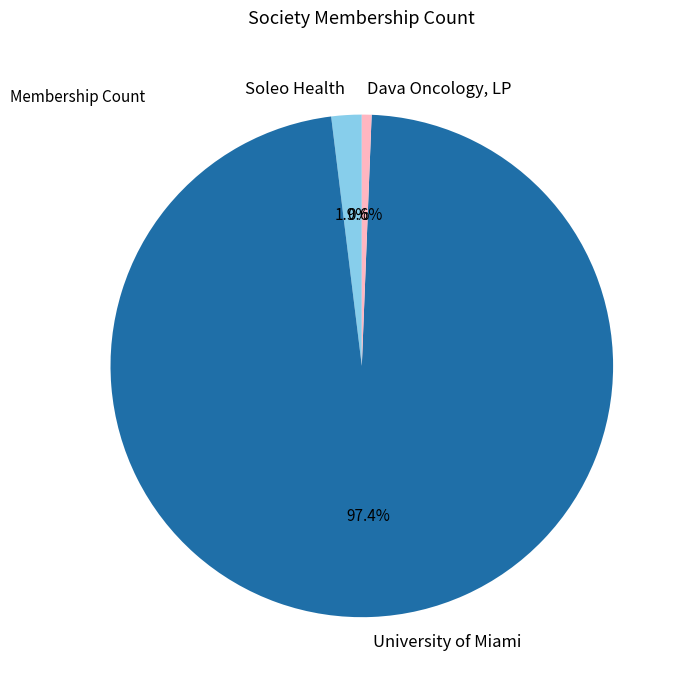

How much of the chart is everything except Dava Oncology, LP?

99.4%